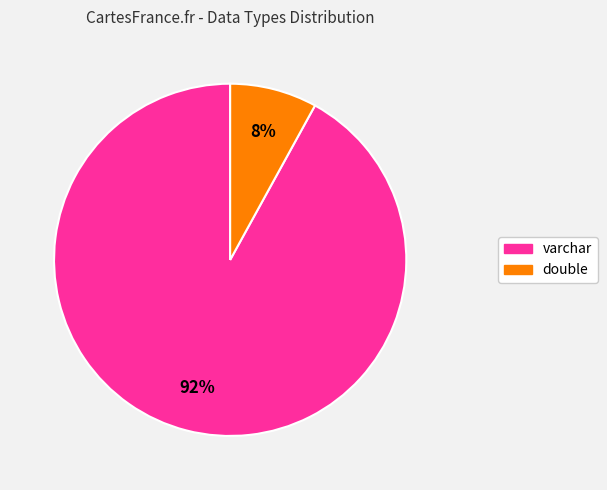

To the nearest percent, what is the difference between the varchar and double slice percentages?

84%